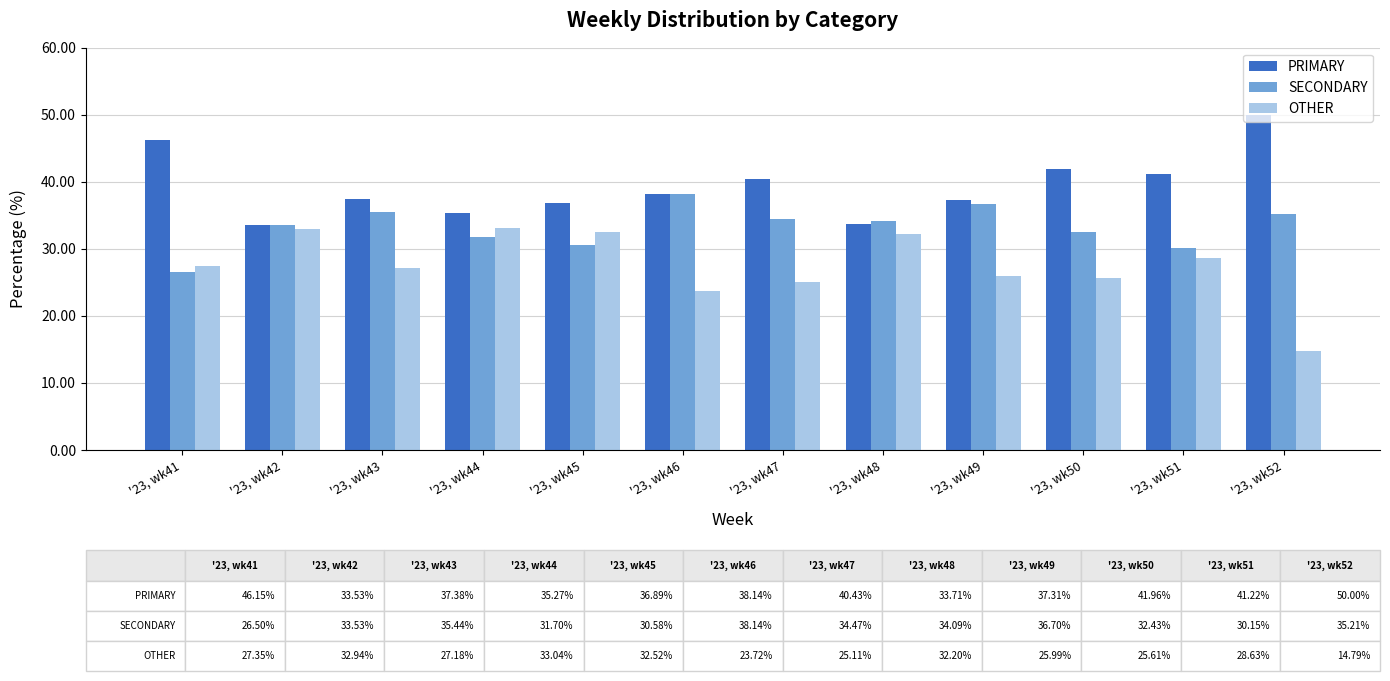

How many values in the SECONDARY series are below 34?

6